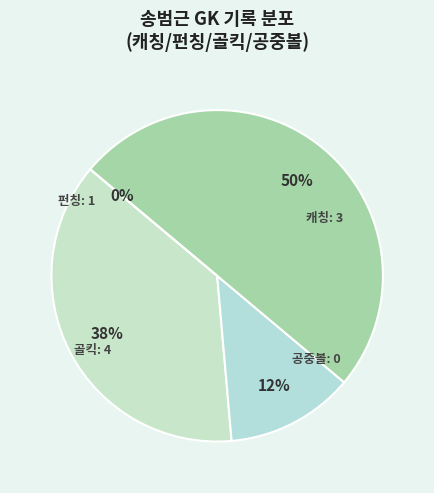

To the nearest percent, what portion does 펀칭 represent?

12%